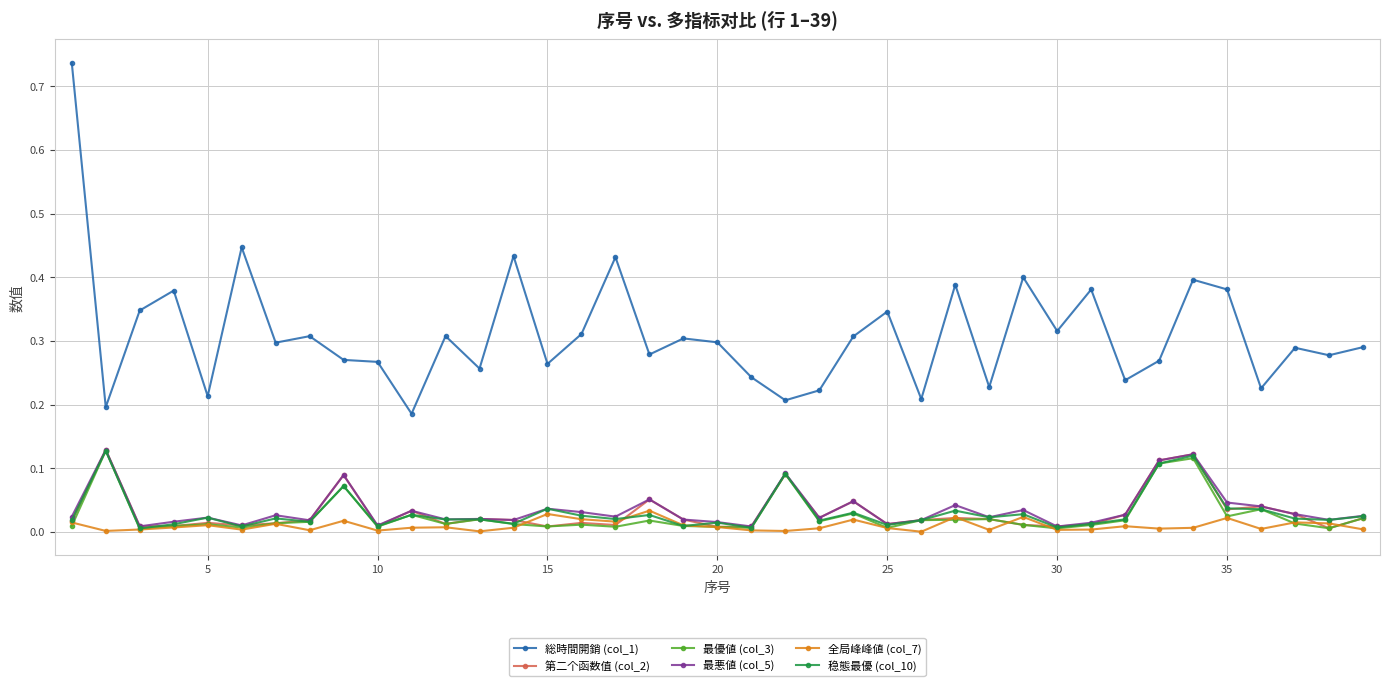

Which series has the widest spread of values?

総時間開銷 (col_1)